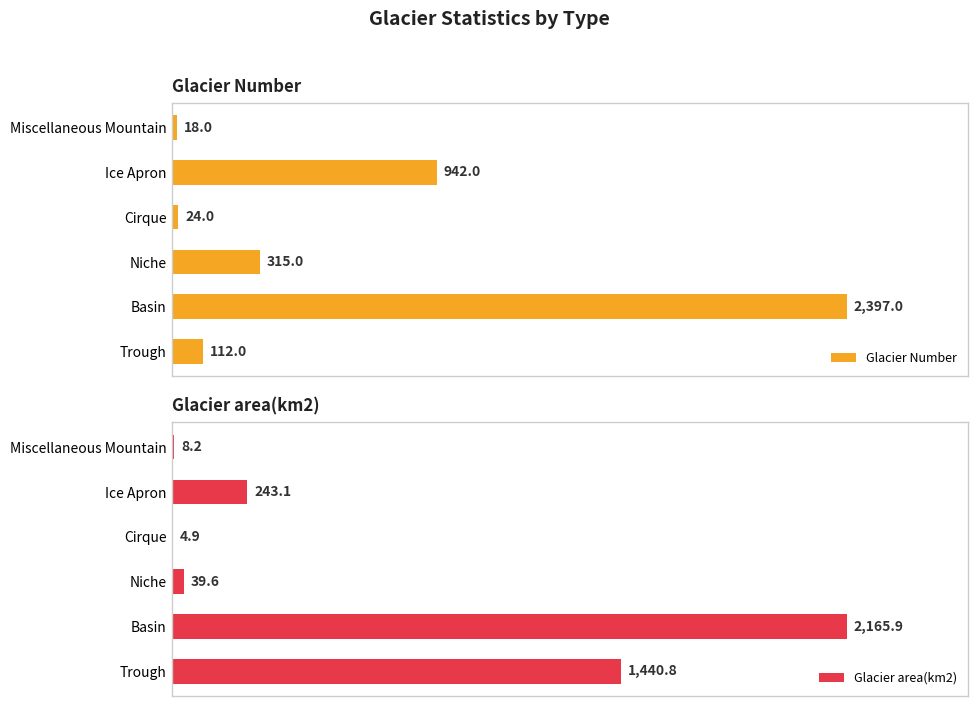

At how many categories does at least one series exceed 694?

3